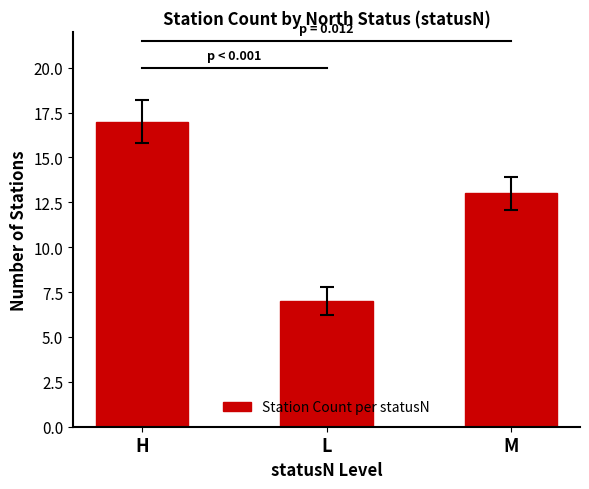

Which label corresponds to the smallest value in the chart?

L